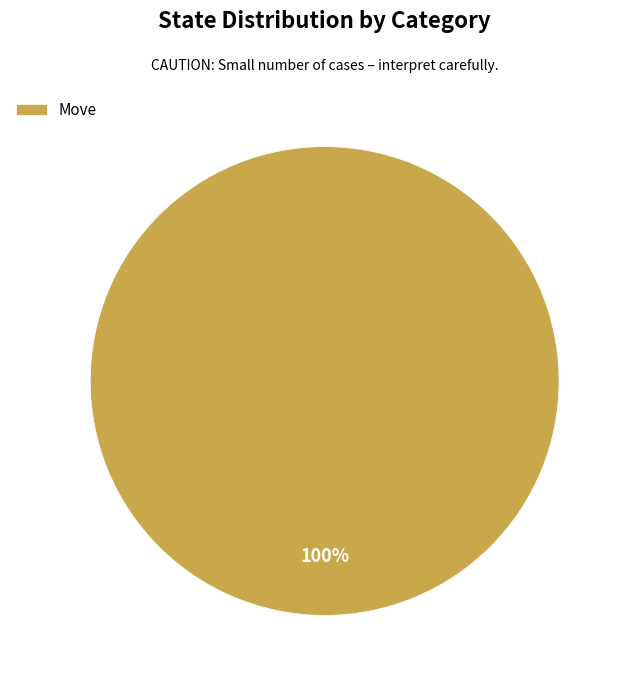

True or false: Move accounts for 85% of the total.

False